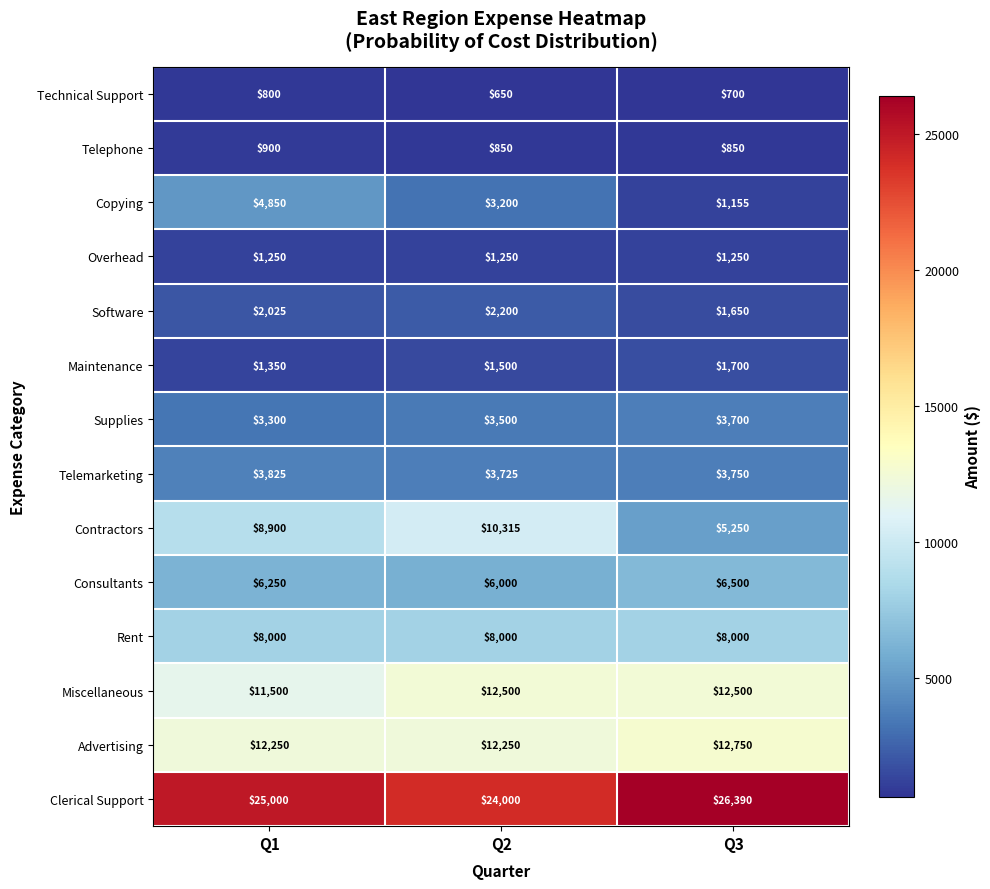

Rank the series by their maximum value, from lowest to highest.

Technical Support, Telephone, Overhead, Maintenance, Software, Supplies, Telemarketing, Copying, Consultants, Rent, Contractors, Miscellaneous, Advertising, Clerical Support